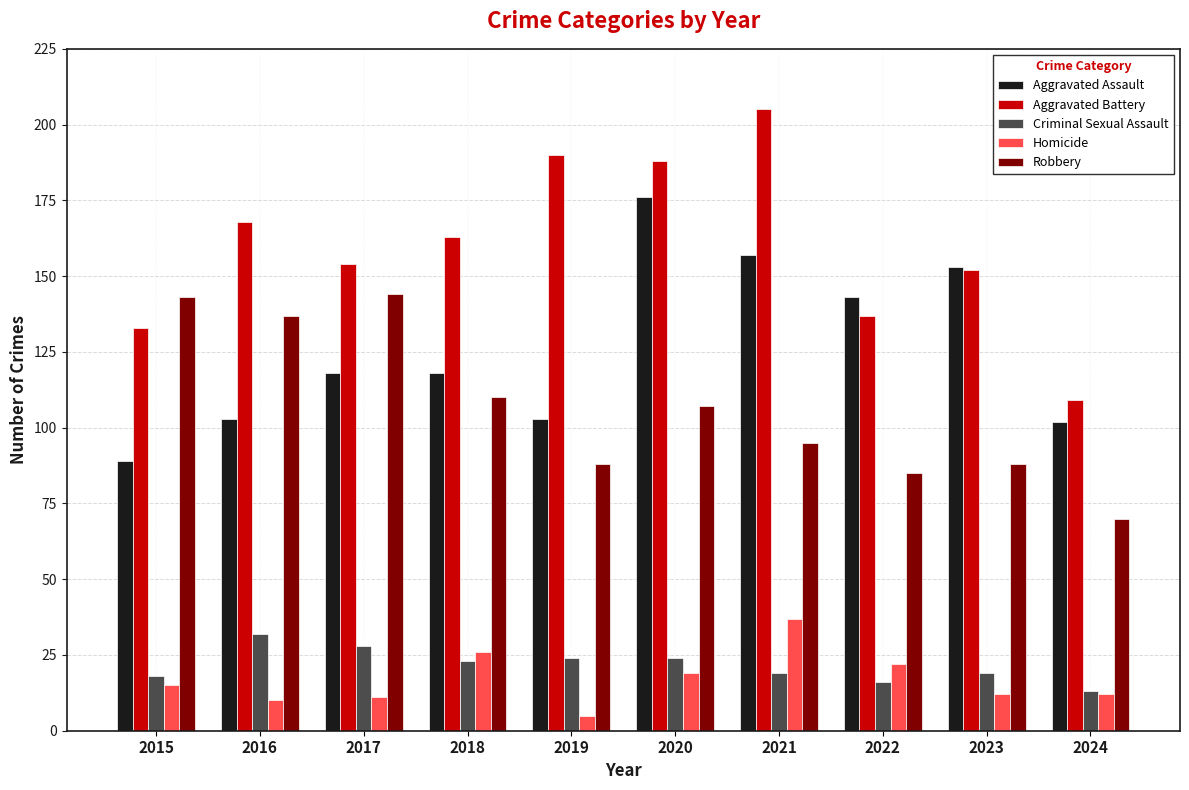

What is the value of the Aggravated Assault bar at the 8th from the left?

143